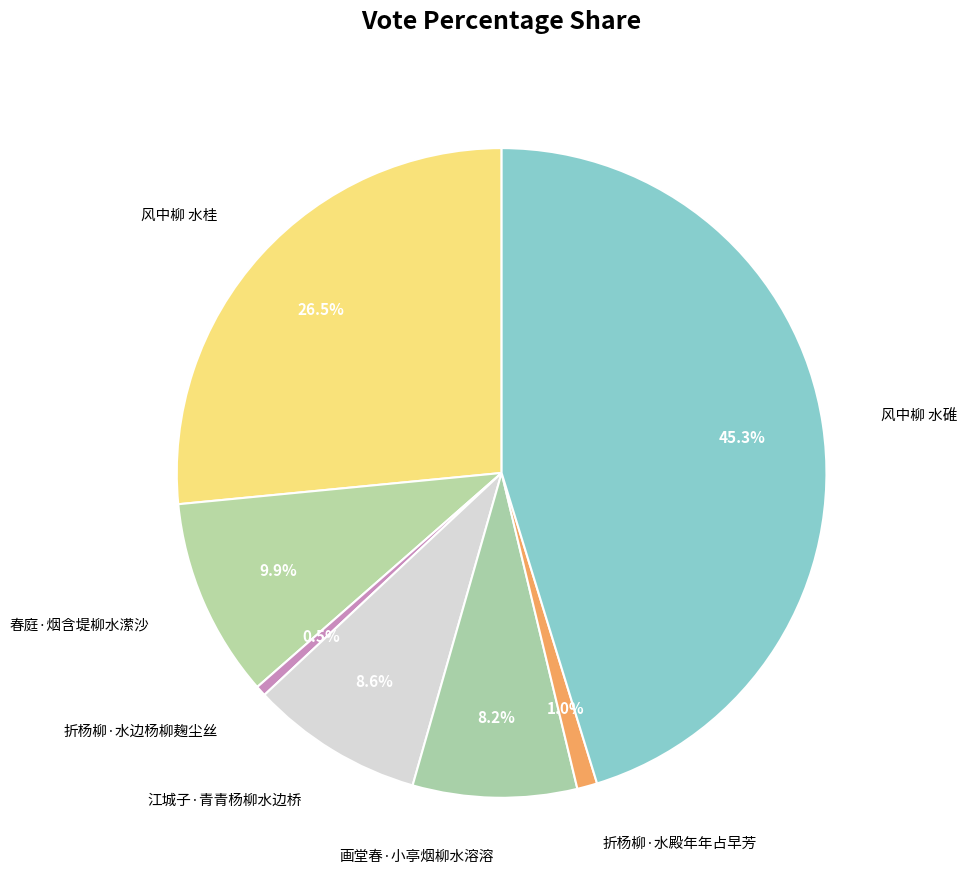

To the nearest percent, what percentage of the pie is 折杨柳·水殿年年占早芳?

1%